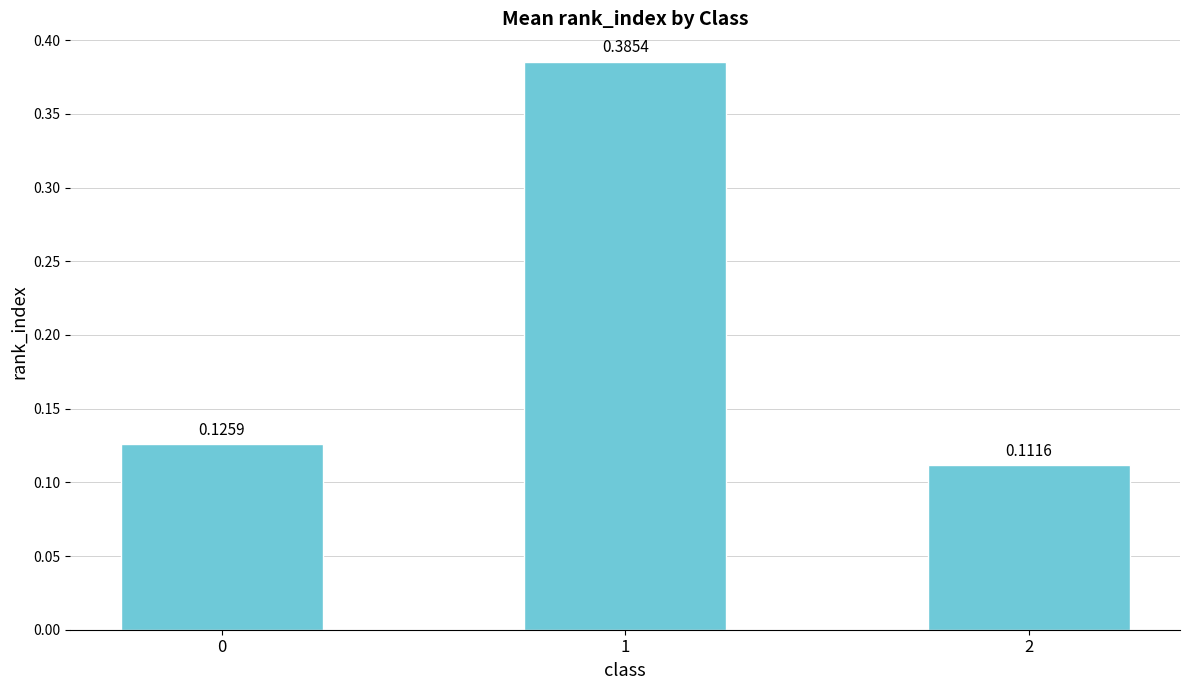

How many data points does each series have?

3